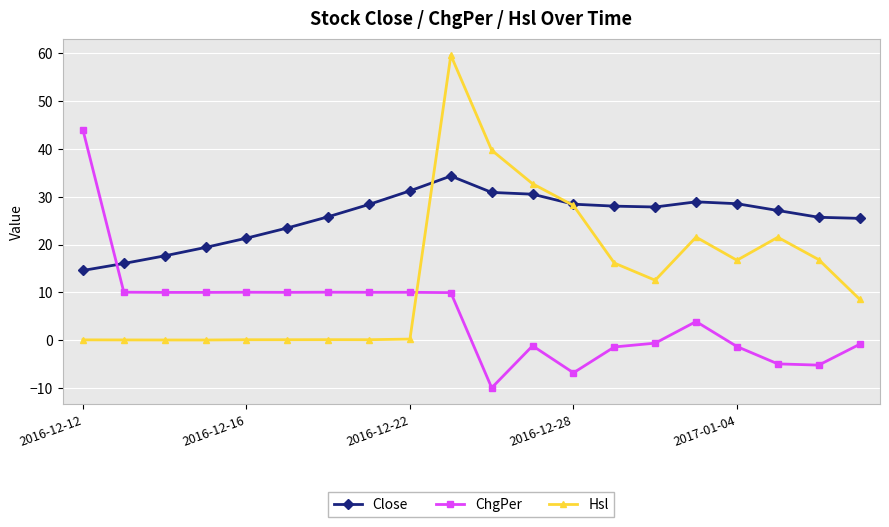

True or false: ChgPer has more than 2 interior local peaks.

True